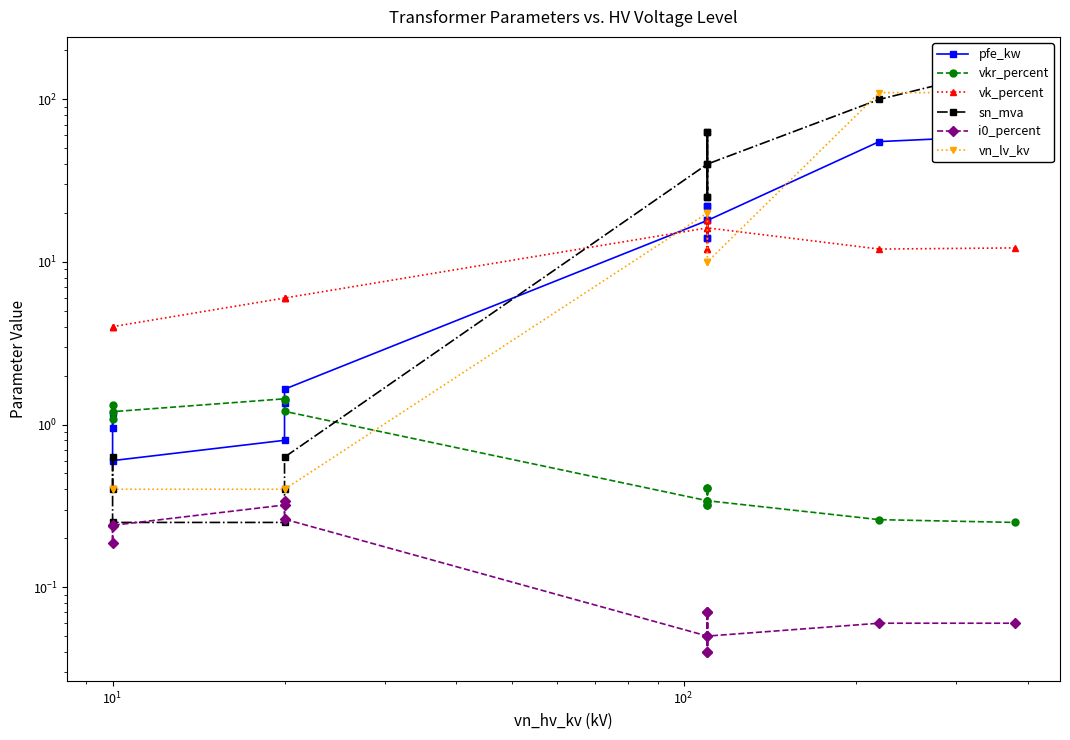

Which series has the largest range (max minus min)?

sn_mva